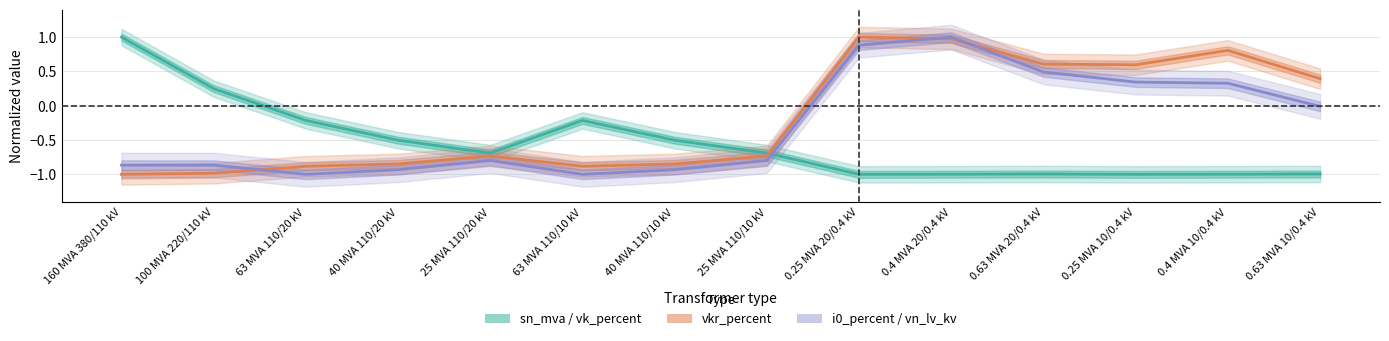

True or false: i0_percent_line and sn_mva cross at least once.

True